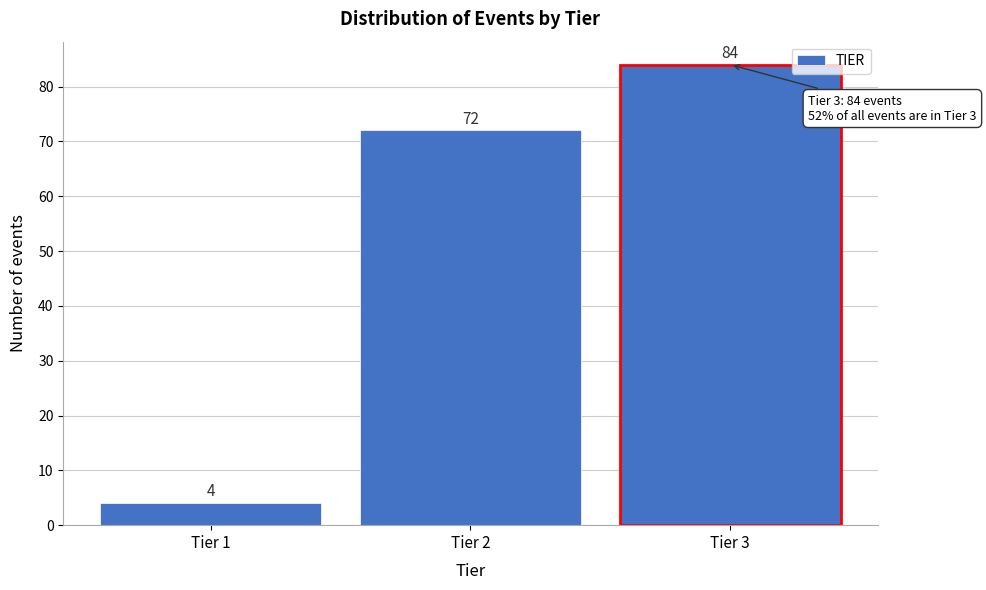

Reading left to right, what are all the values shown in this chart?

4	72	84